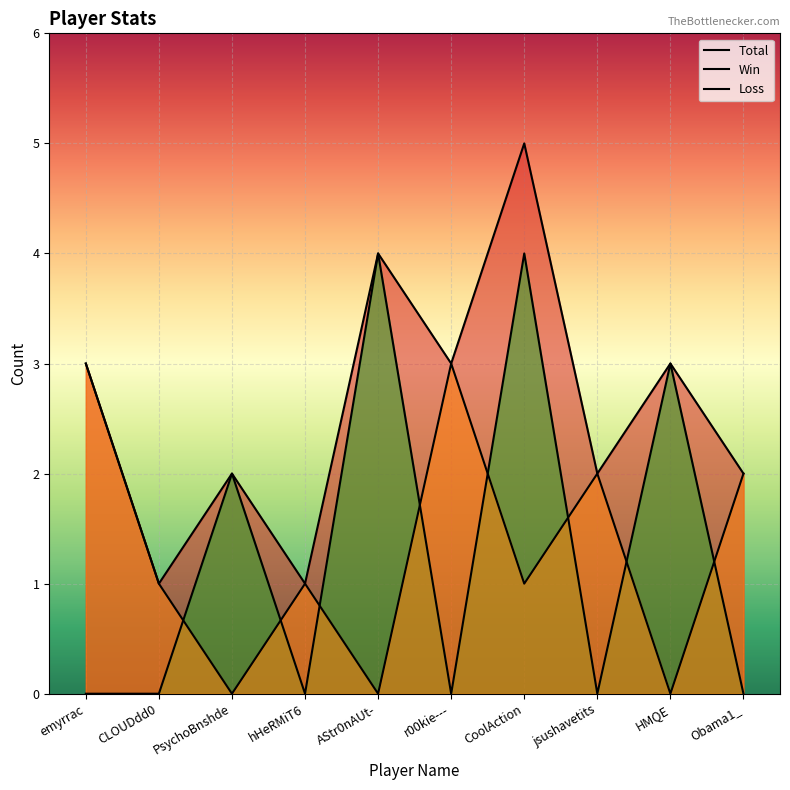

Which series ends up on top after the final intersection of Loss and Win?

Loss